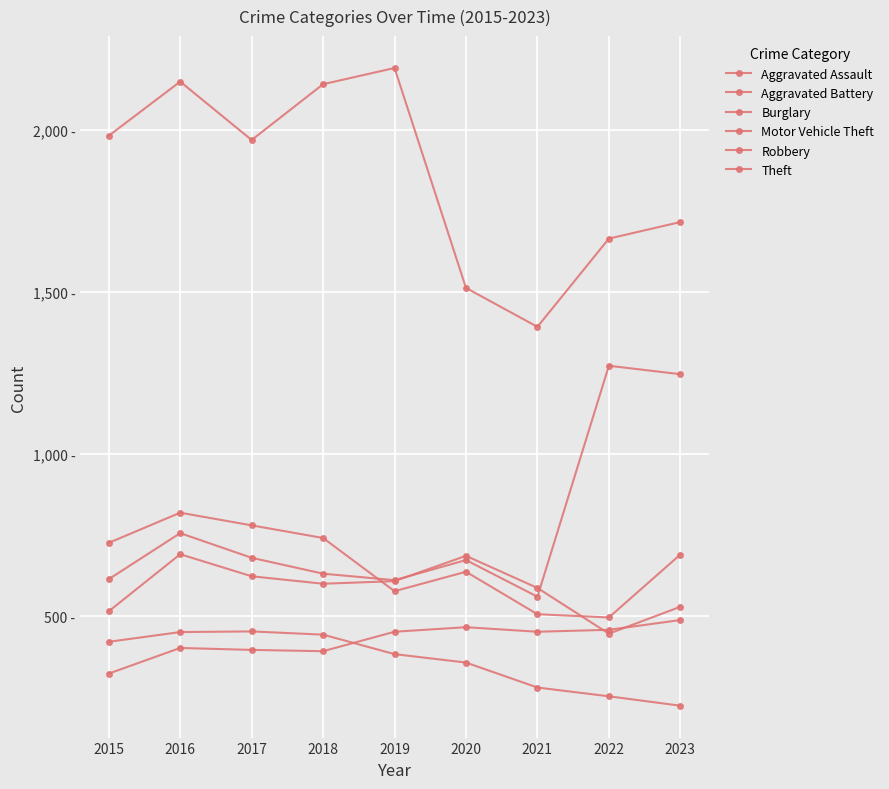

Reading left to right, transcribe all the data shown in this chart.

Aggravated Assault: 323	402	396	392	452	466	452	458	488
Aggravated Battery: 515	691	623	600	608	686	587	446	529
Burglary: 421	451	453	443	383	357	280	253	224
Motor Vehicle Theft: 614	756	680	631	611	673	560	1272	1246
Robbery: 726	819	780	741	577	637	506	496	690
Theft: 1981	2148	1968	2140	2190	1512	1392	1664	1715